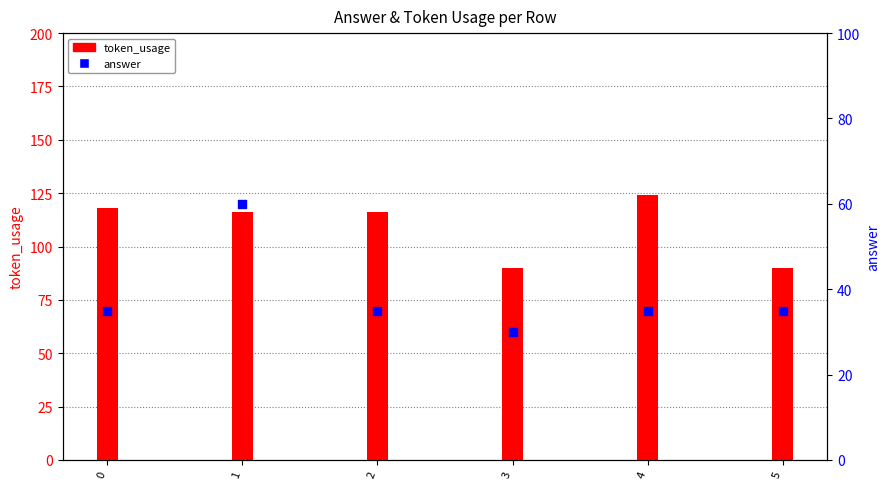

What is the change in value from 3 to 5?

+5